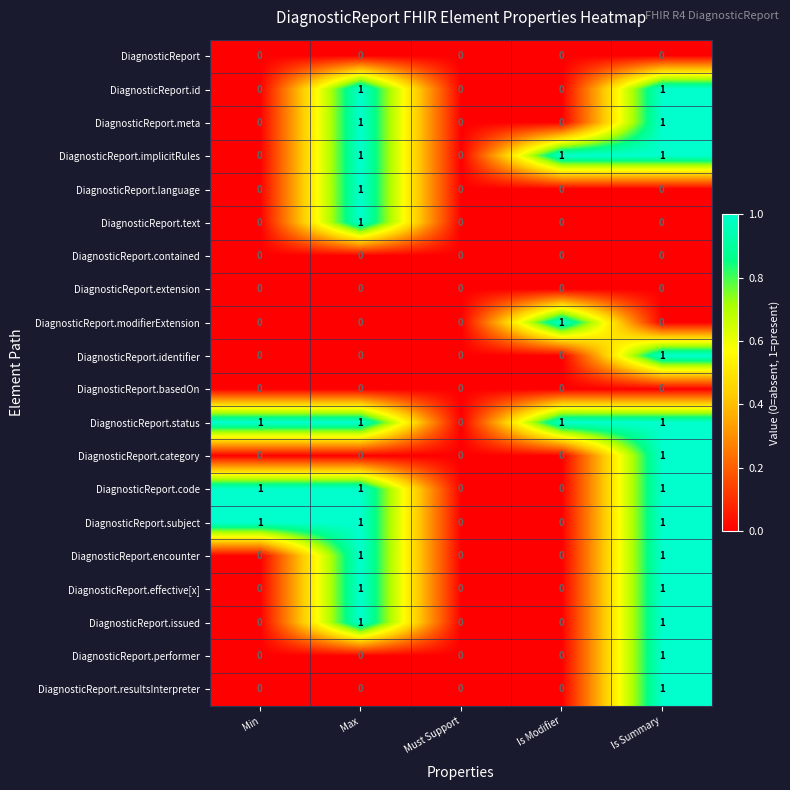

Is it true that DiagnosticReport.implicitRules equals 1 at Min?

False